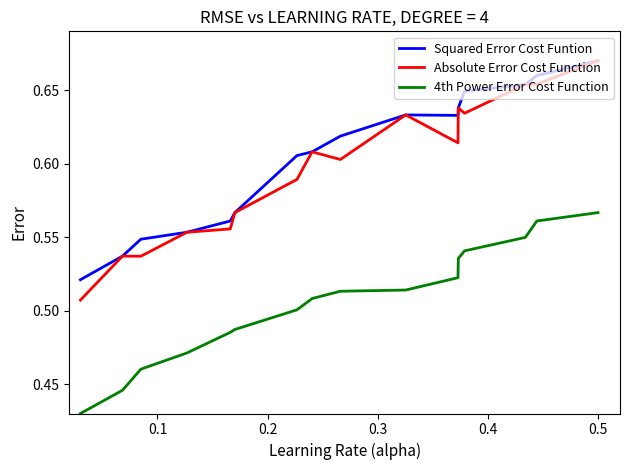

How many lines are shown in the chart?

3